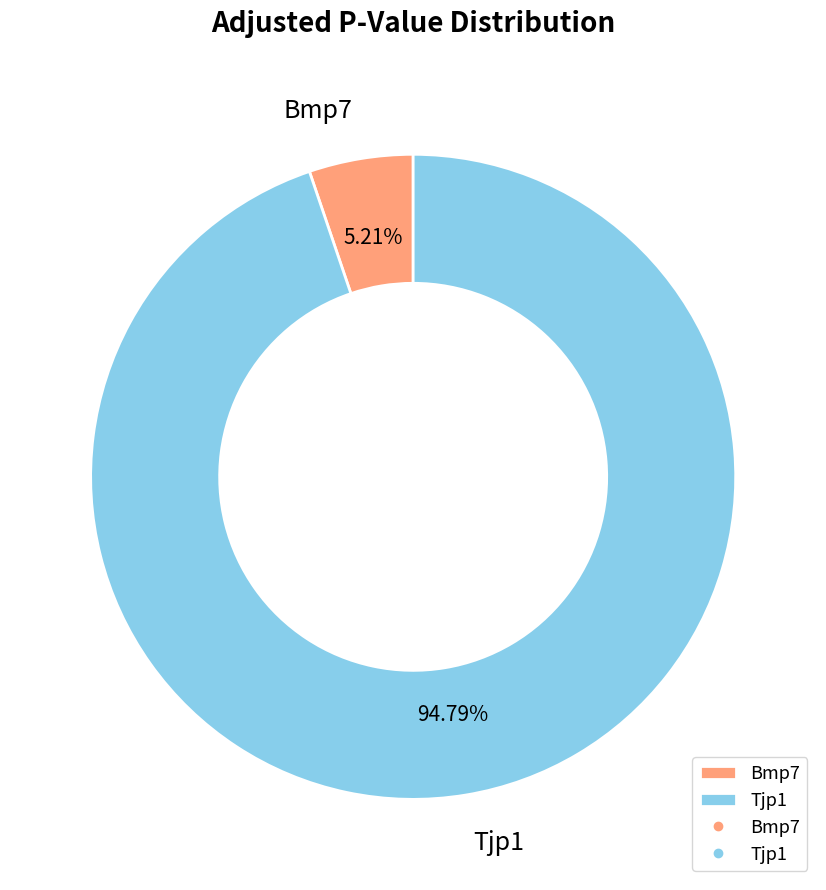

Is there any slice that represents more than half of the pie?

Yes